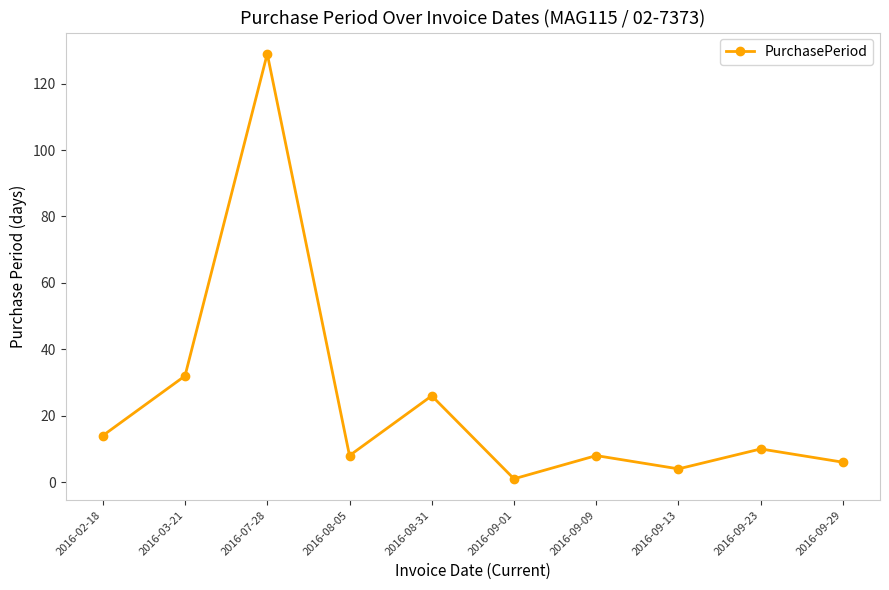

The value at 2016-08-05 is 13. True or false?

False